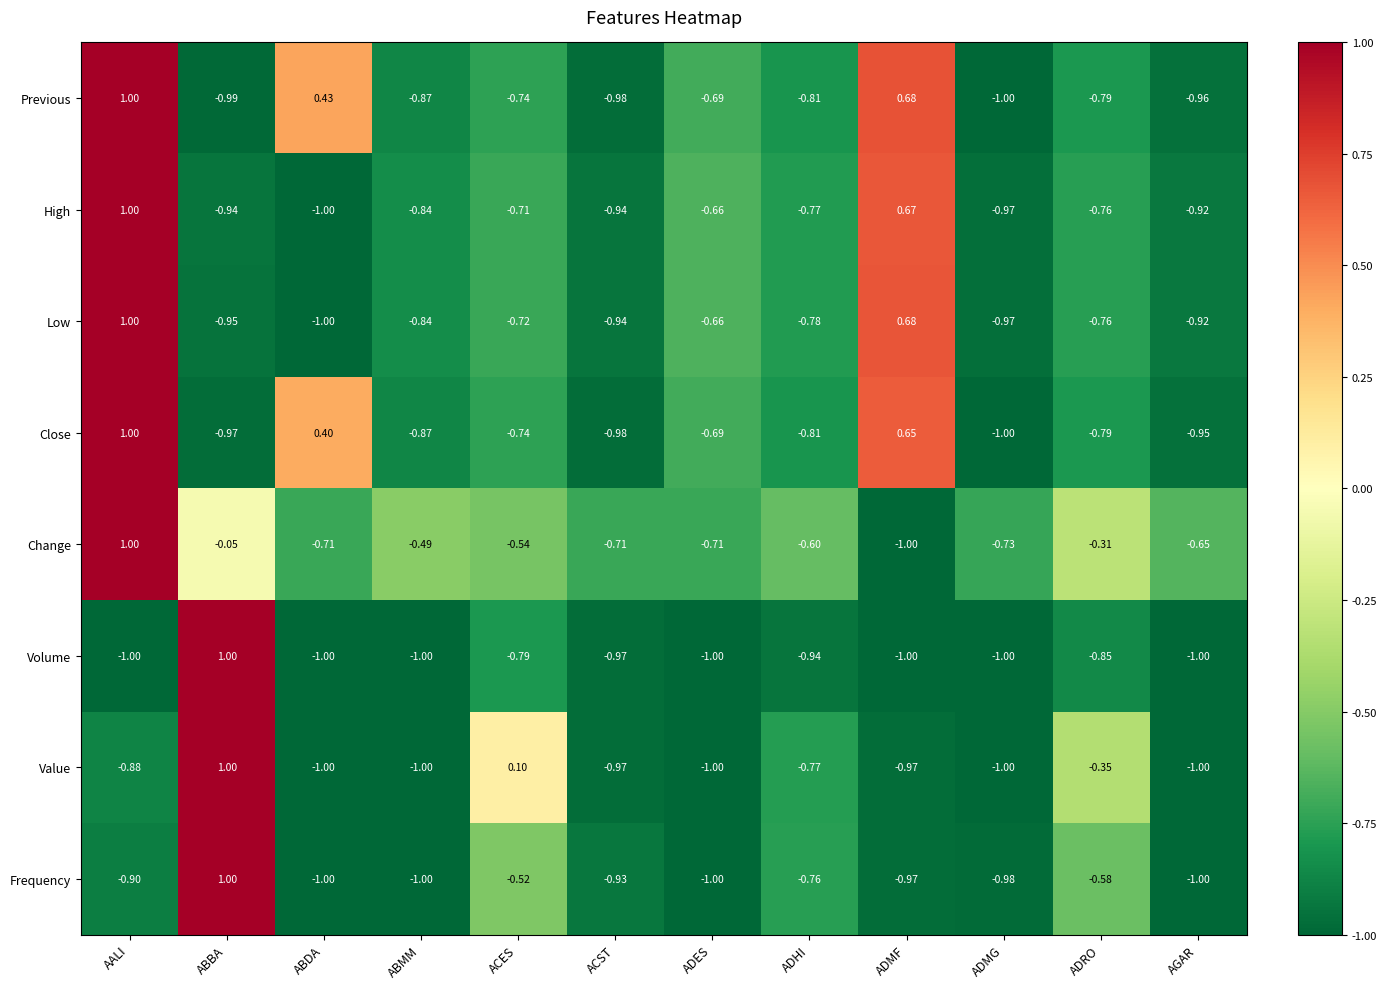

Rank the categories by Previous value from highest to lowest.

AALI, ADMF, ABDA, ADES, ACES, ADRO, ADHI, ABMM, AGAR, ACST, ABBA, ADMG